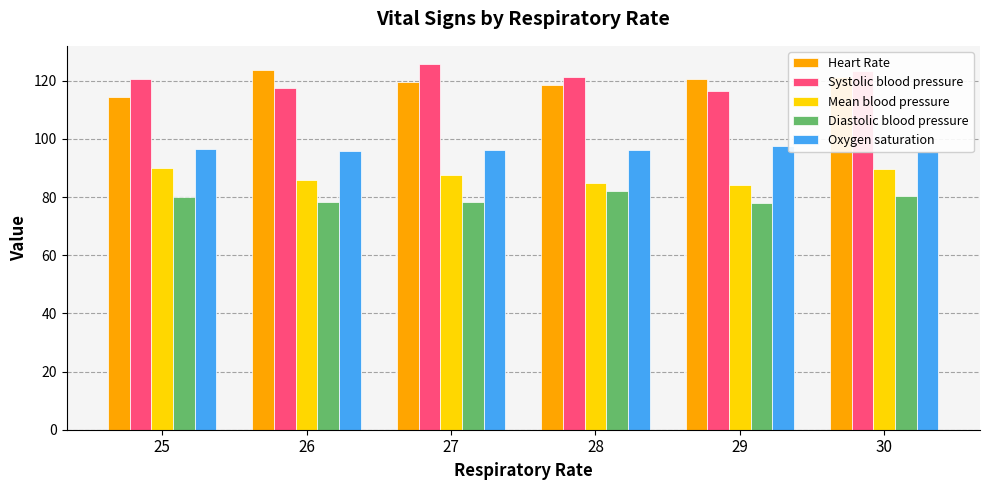

At which label does Mean blood pressure first exceed 87?

25